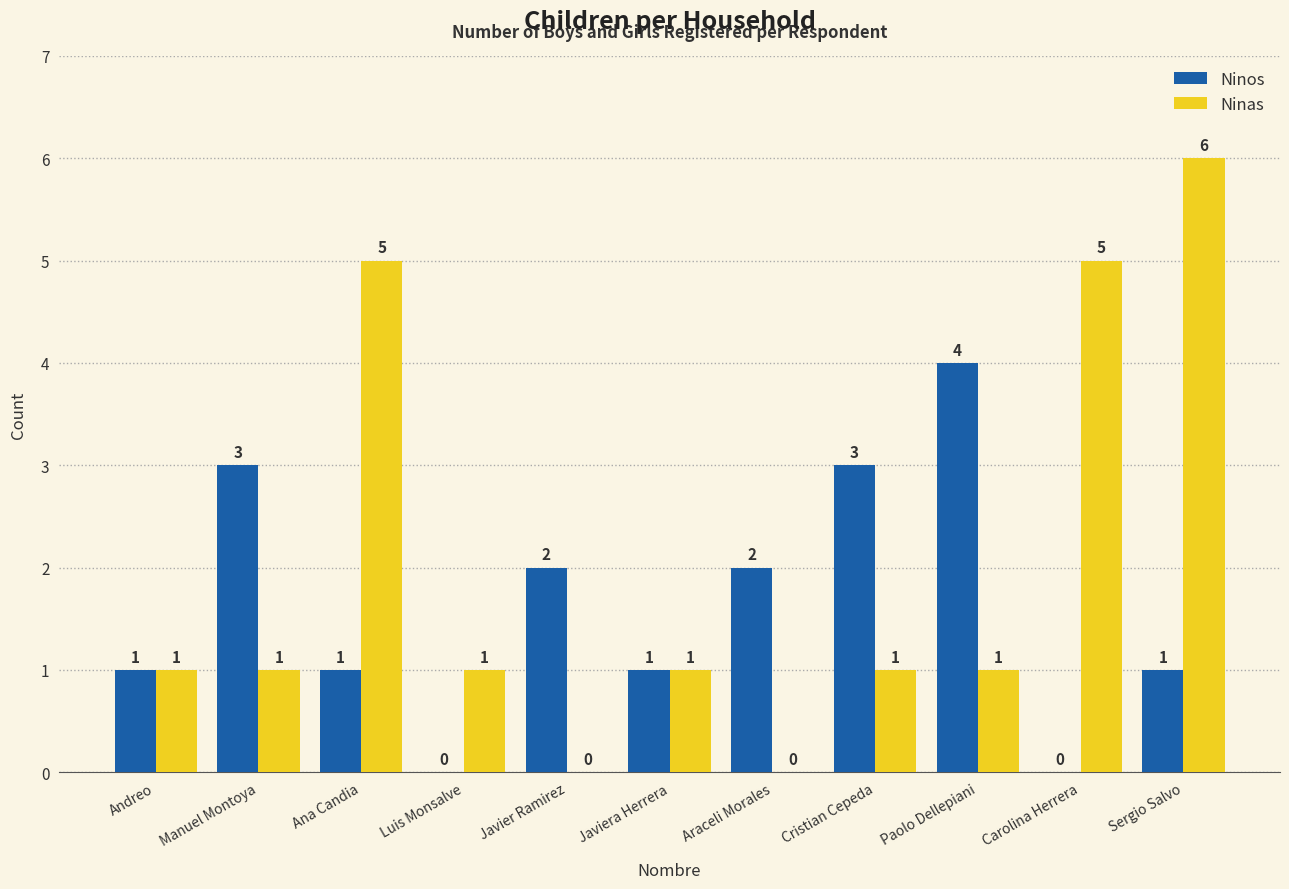

What is the approximate value of Ninas at Carolina Herrera?

5